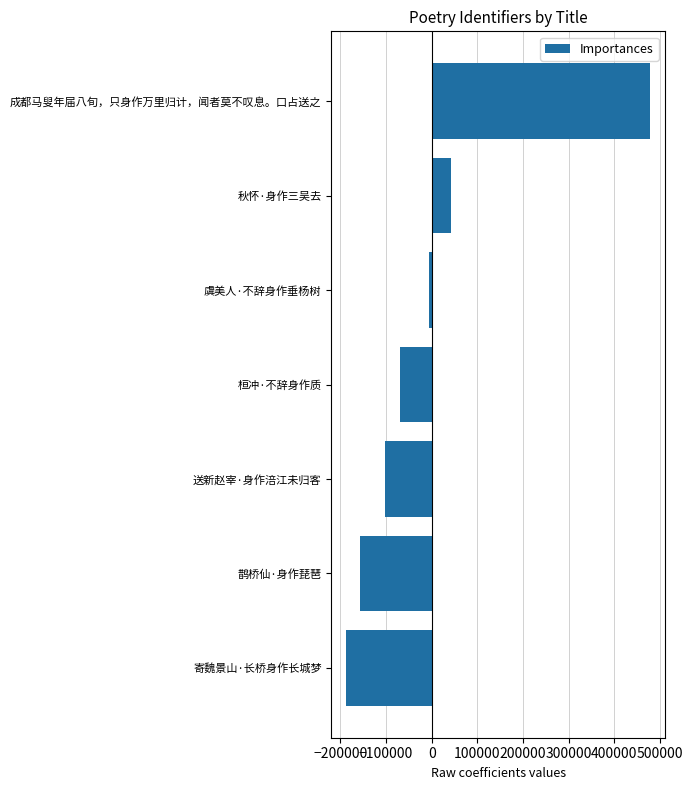

Reading bottom to top, list all the values displayed in this chart.

寄魏景山·长桥身作长城梦=-186925.9	鹊桥仙·身作琵琶=-156760.9	送新赵宰·身作涪江未归客=-101406.9	桓冲·不辞身作质=-70050.9	虞美人·不辞身作垂杨树=-6232.9	秋怀·身作三吴去=43173.1	成都马叟年届八旬，只身作万里归计，闻者莫不叹息。口占送之=478204.1